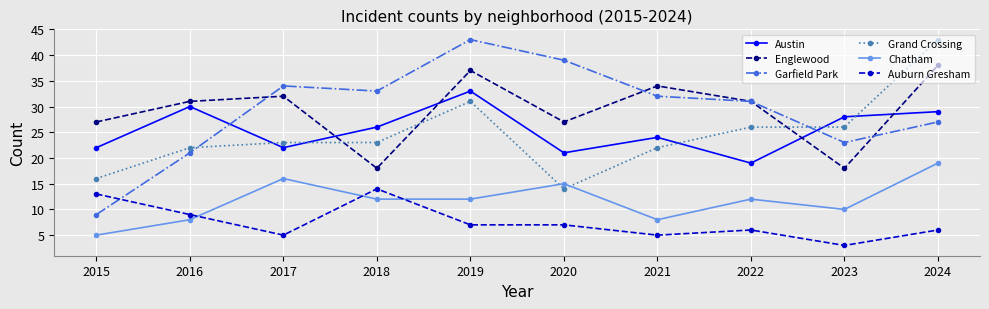

How many lines are shown in the chart?

6